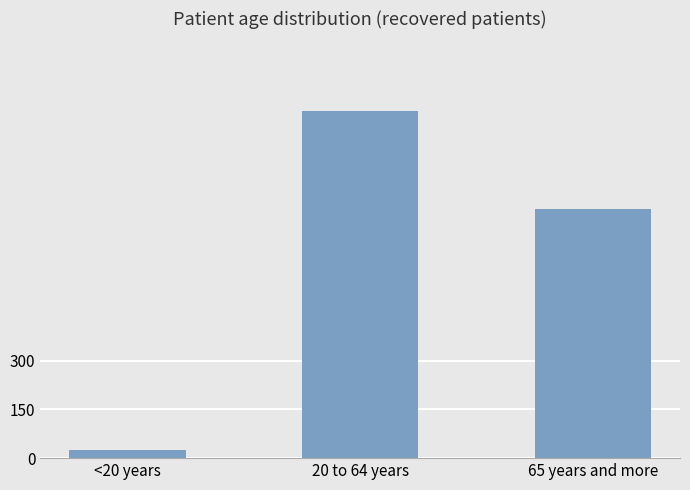

How many data points does each series have?

3